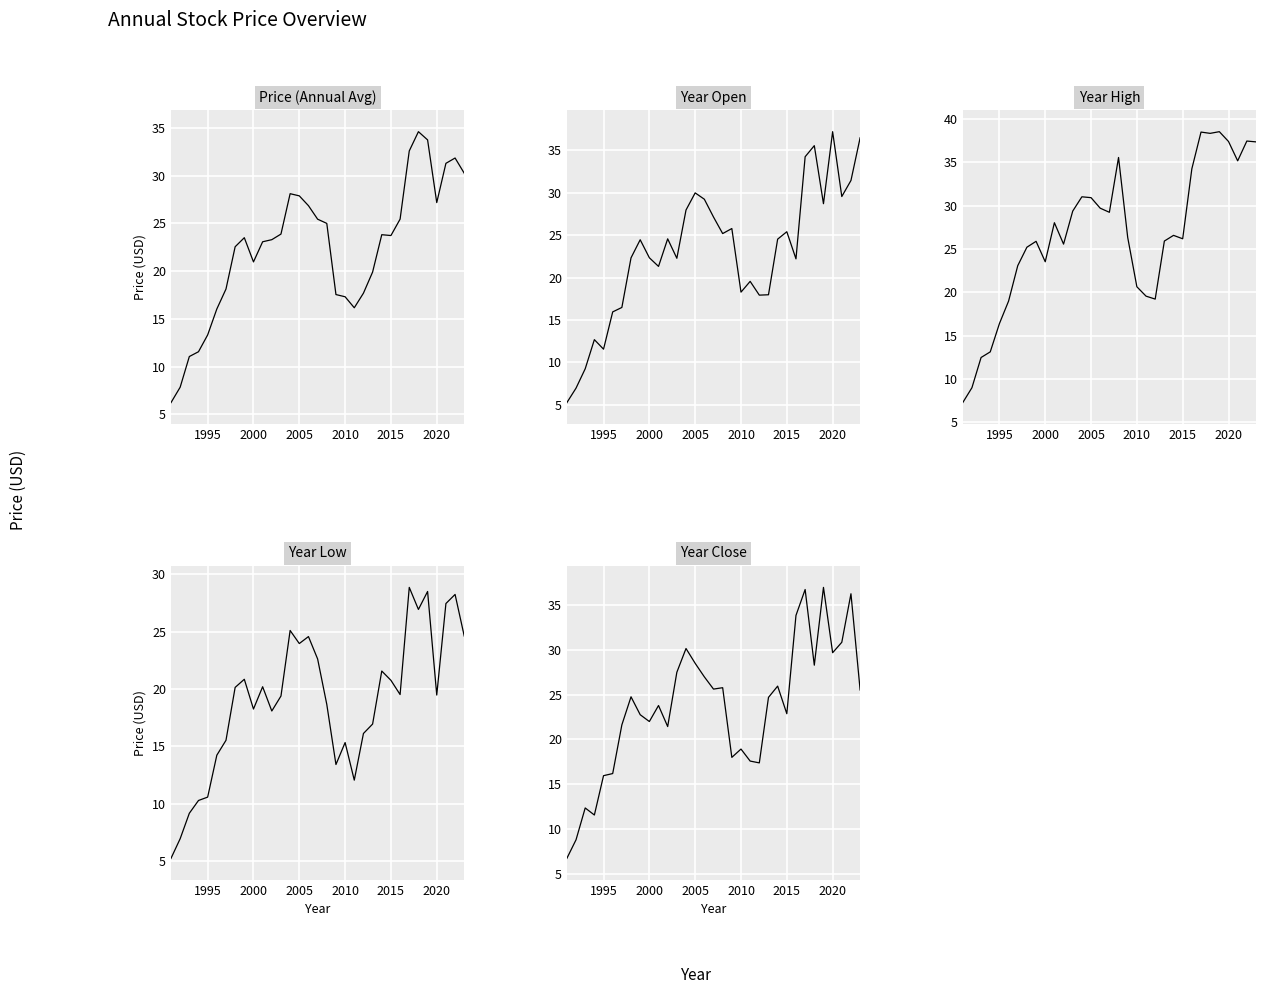

How many distinct data groups are displayed?

5